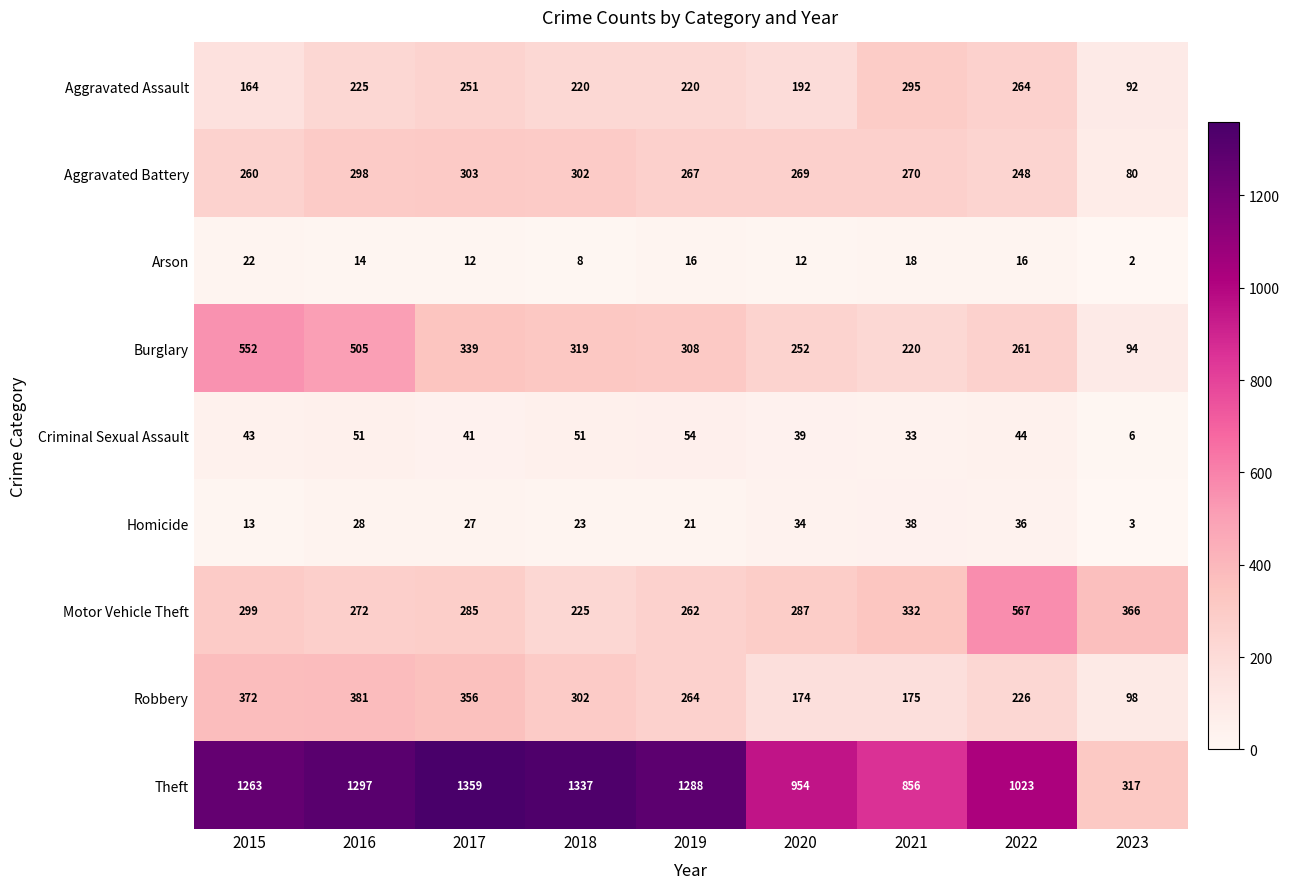

How many values in the Theft series are below 1263?

4